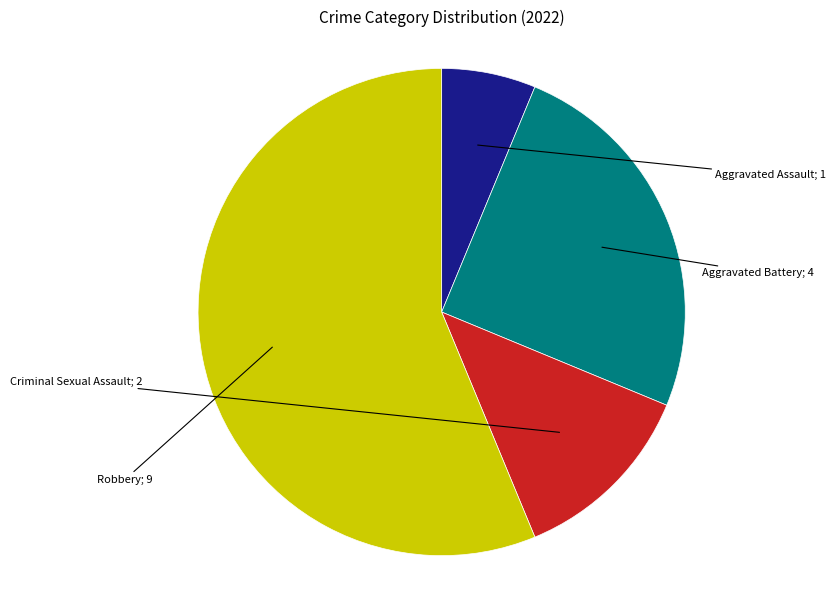

Does any single category account for the majority?

Yes